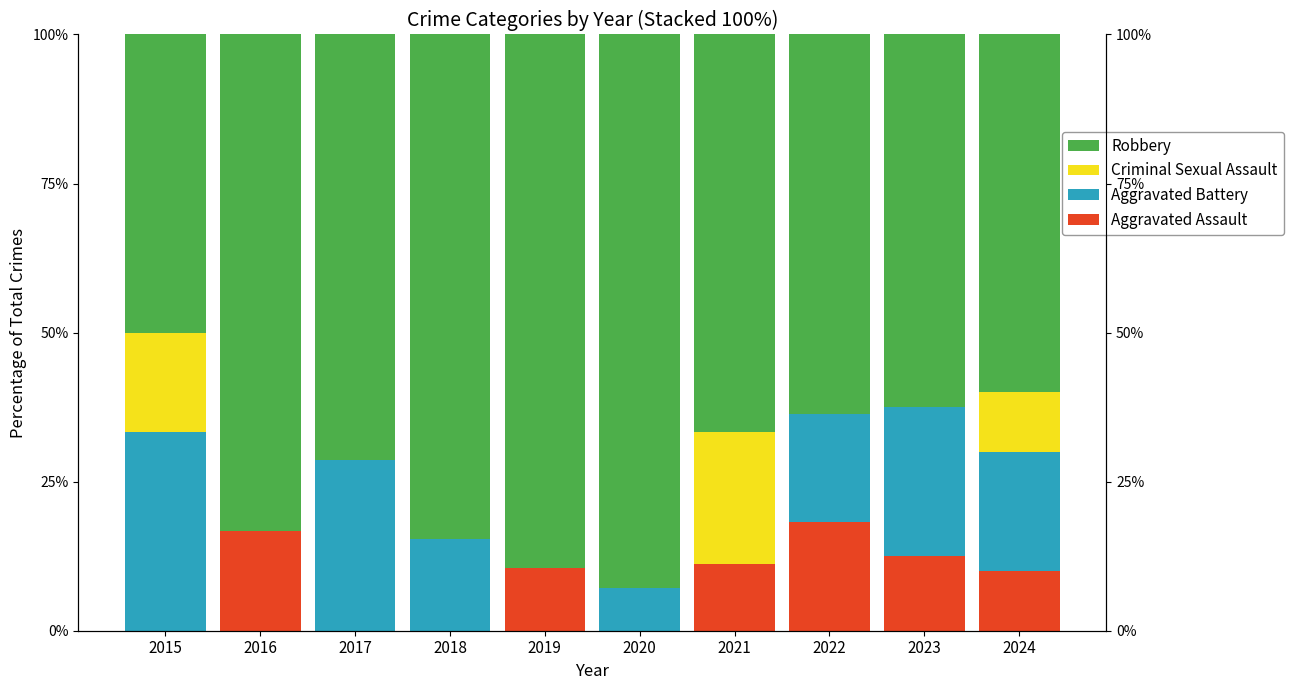

What is the total value across all series at 2020?

100.0